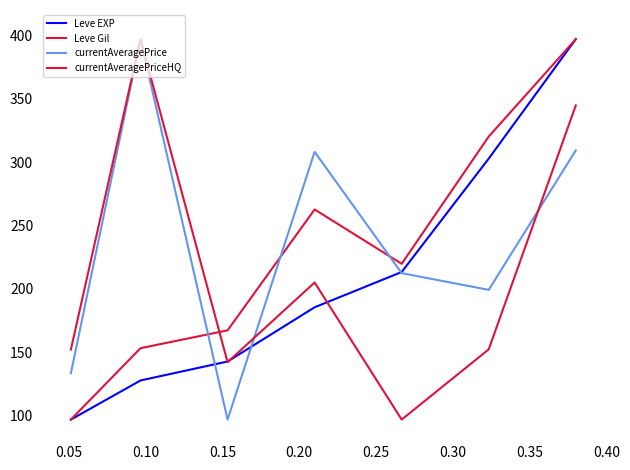

Is this an area chart (filled region under the line)?

No